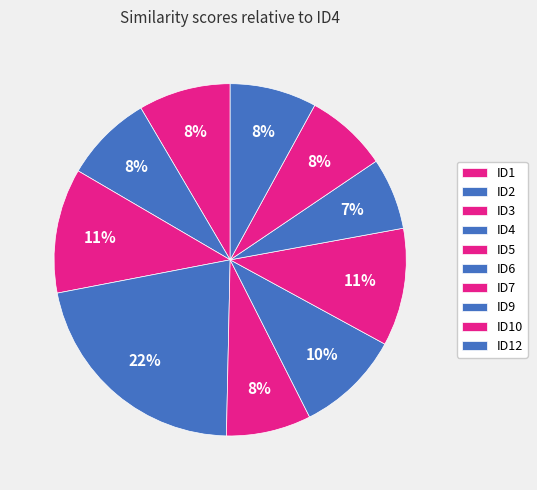

How much of the chart is everything except ID9?

93.4%